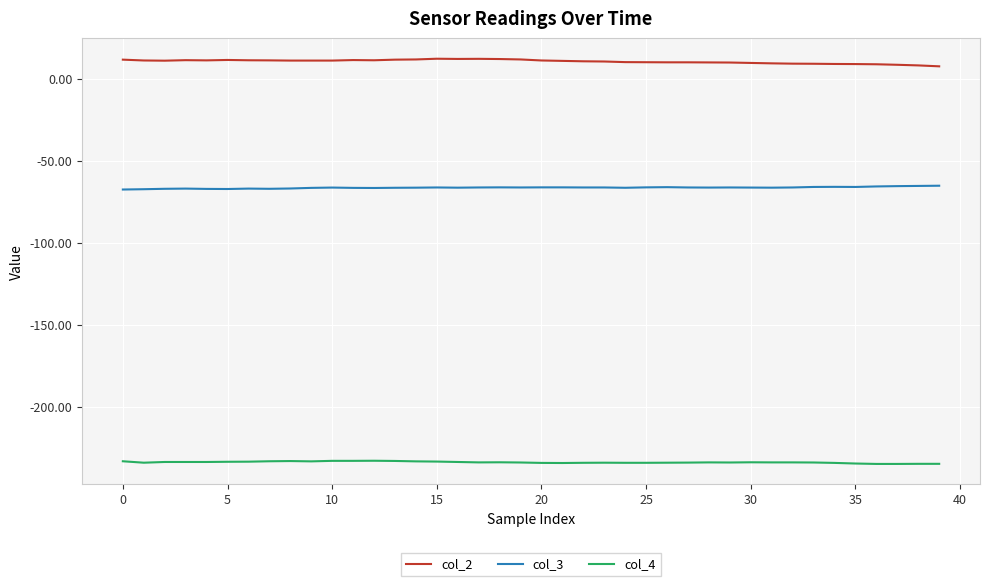

What is the lowest value of the col_3 series?

-67.6